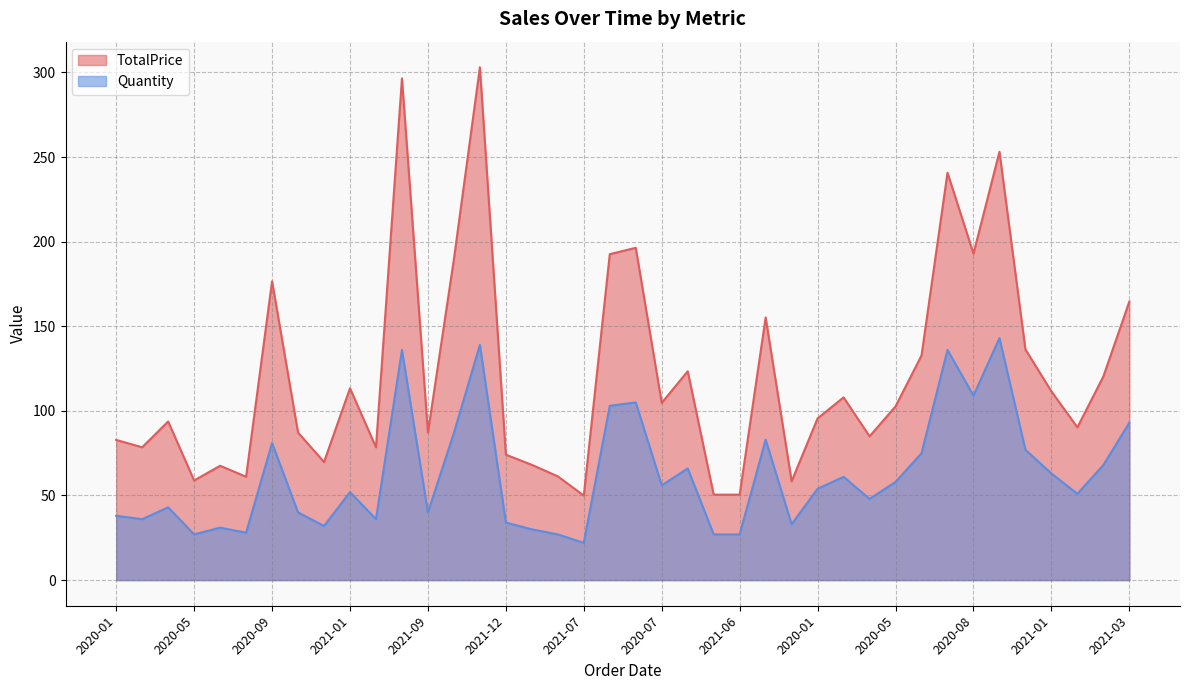

What is the highest value of the TotalPrice (line) series?

303.0